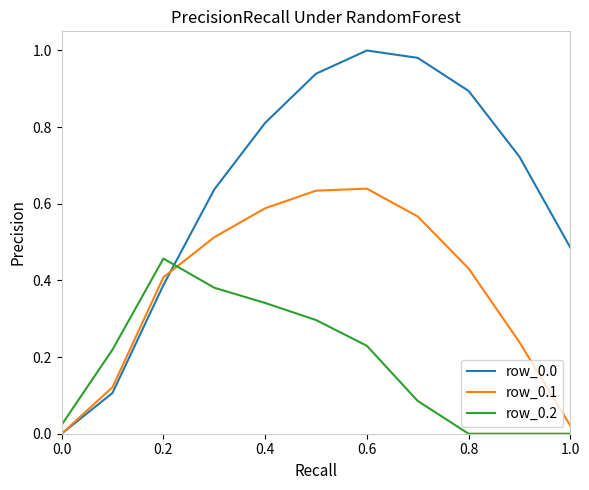

After their last crossing, which series has the higher values: row_0.2 or row_0.1?

row_0.1